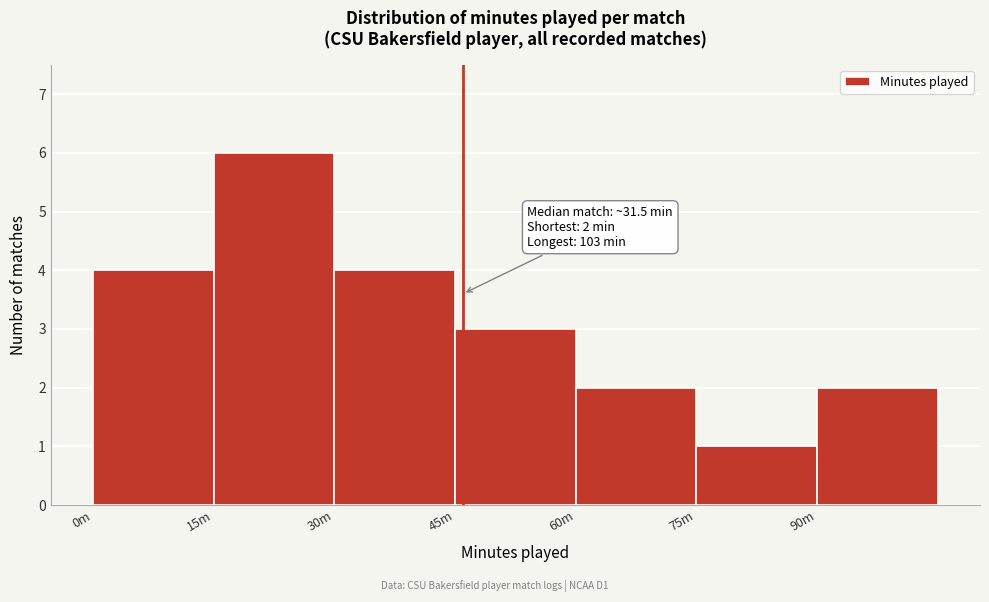

Reading left to right, list all the values displayed in this chart.

0m=4	15m=6	30m=4	45m=3	60m=2	75m=1	90m=2